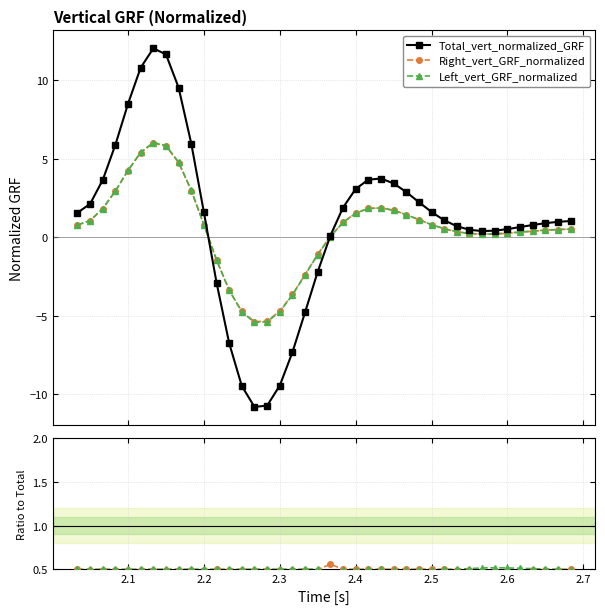

What are all the series names shown in the legend?

Total_vert_normalized_GRF, Right_vert_GRF_normalized, Left_vert_GRF_normalized